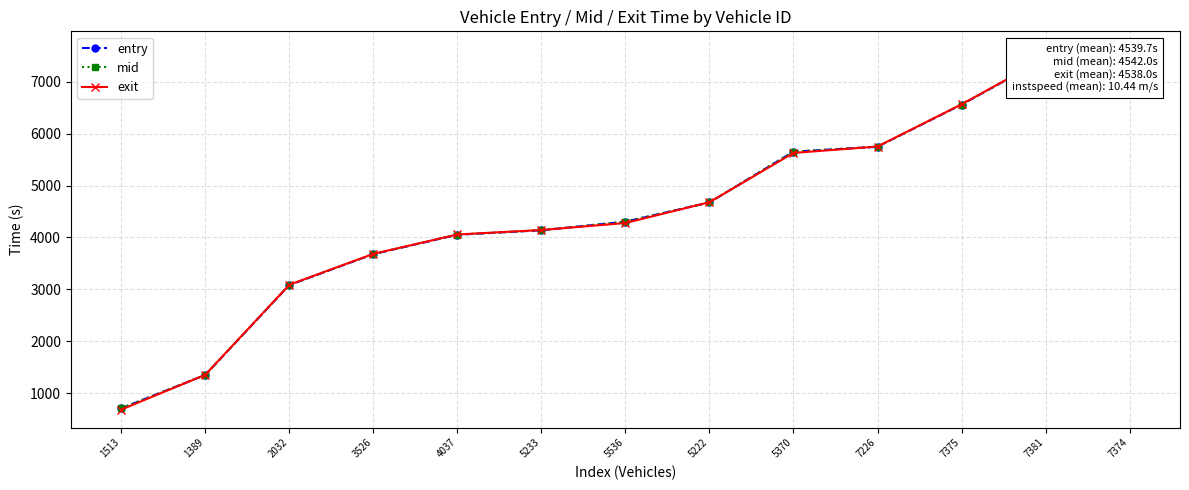

What value does the entry series have at 2032?

3081.8